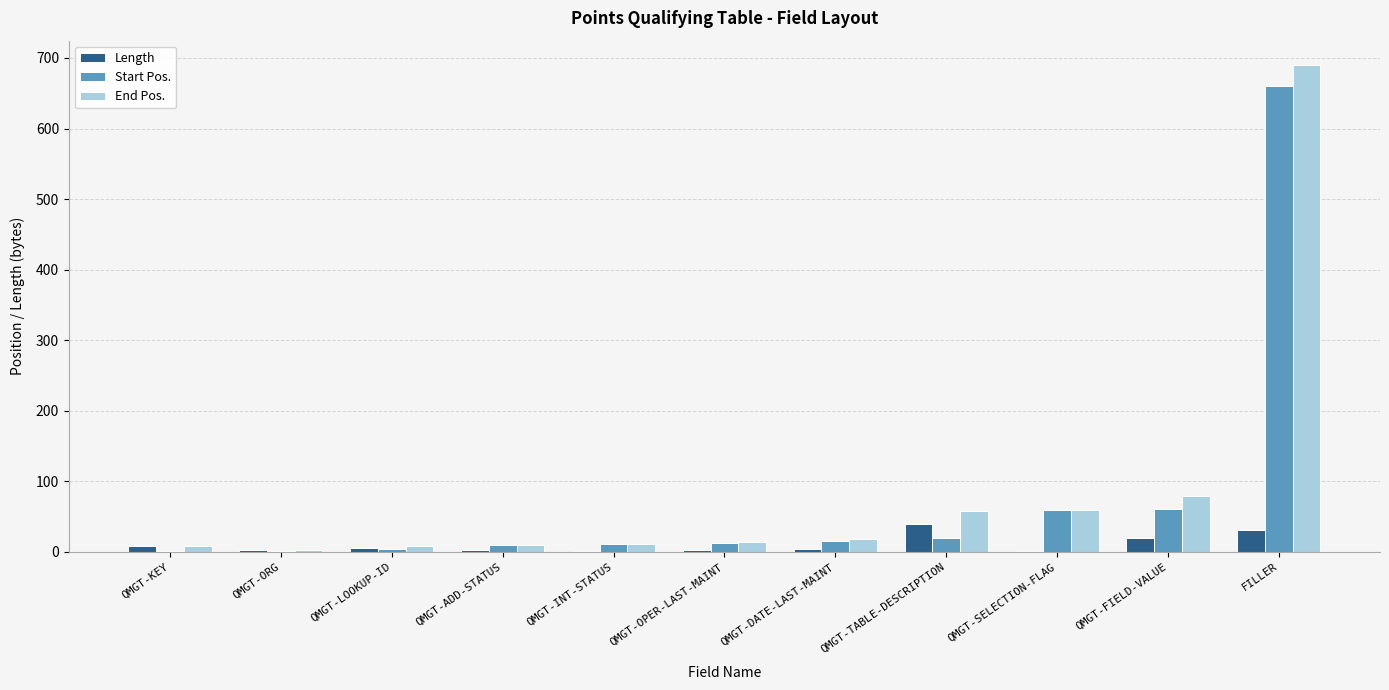

Is it true that End Pos. equals 3 at QMGT-ORG?

True